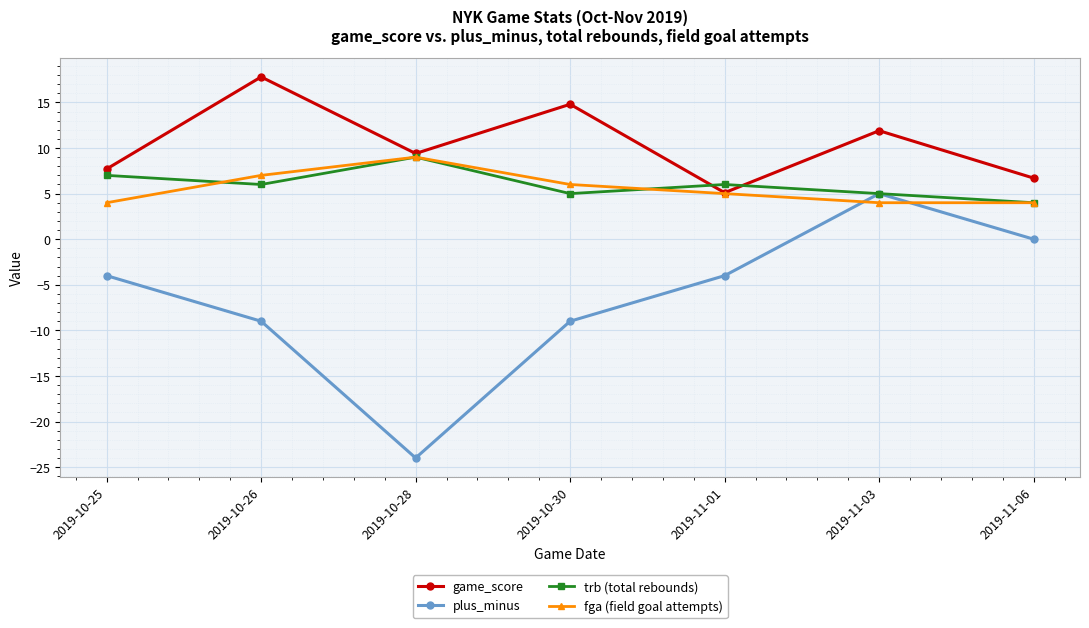

Rank the categories by game_score value from lowest to highest.

2019-11-01, 2019-11-06, 2019-10-25, 2019-10-28, 2019-11-03, 2019-10-30, 2019-10-26